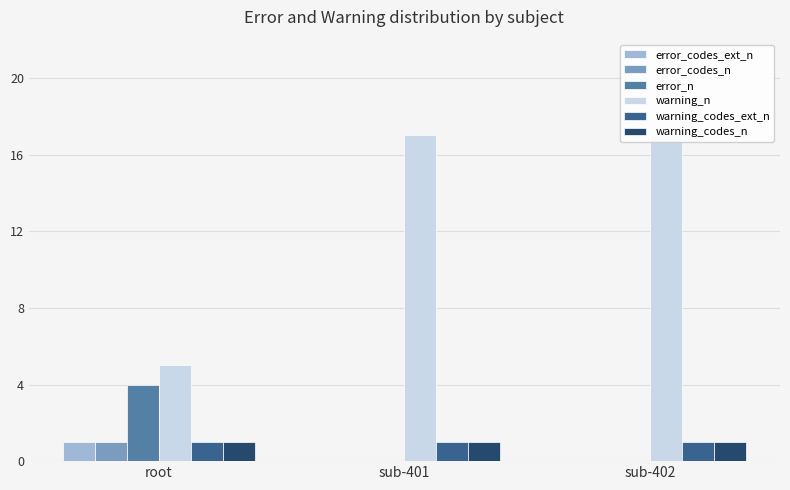

What position from the left is sub-401?

2